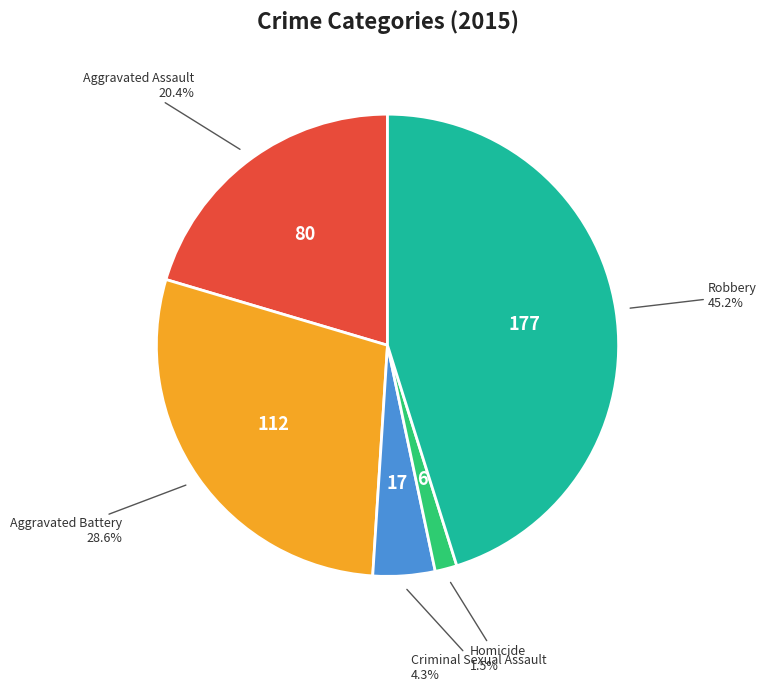

Is there a majority slice in this chart?

No